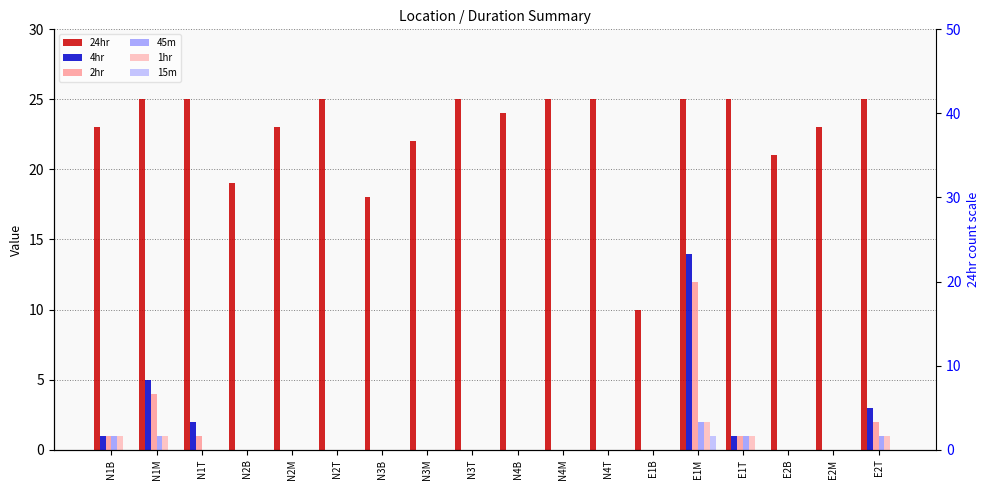

What is the label of the 11th bar from the right?

N3M